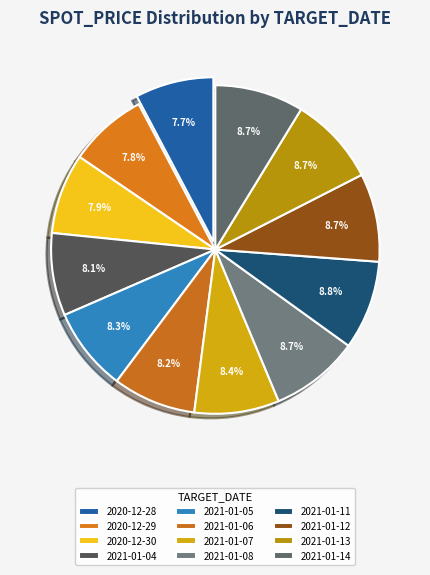

Which slice is the smallest?

2020-12-28